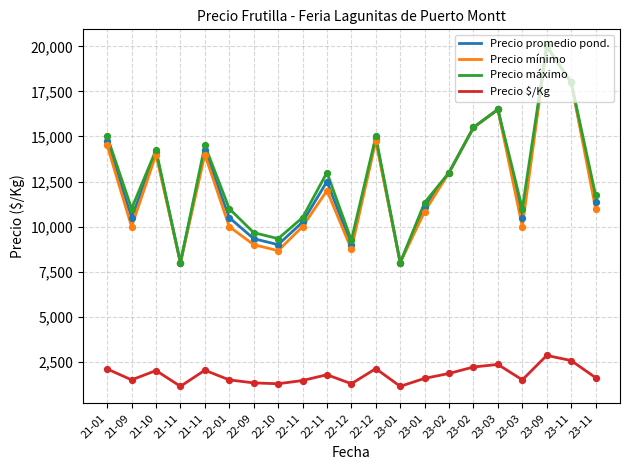

At how many categories does at least one series exceed 3574?

21